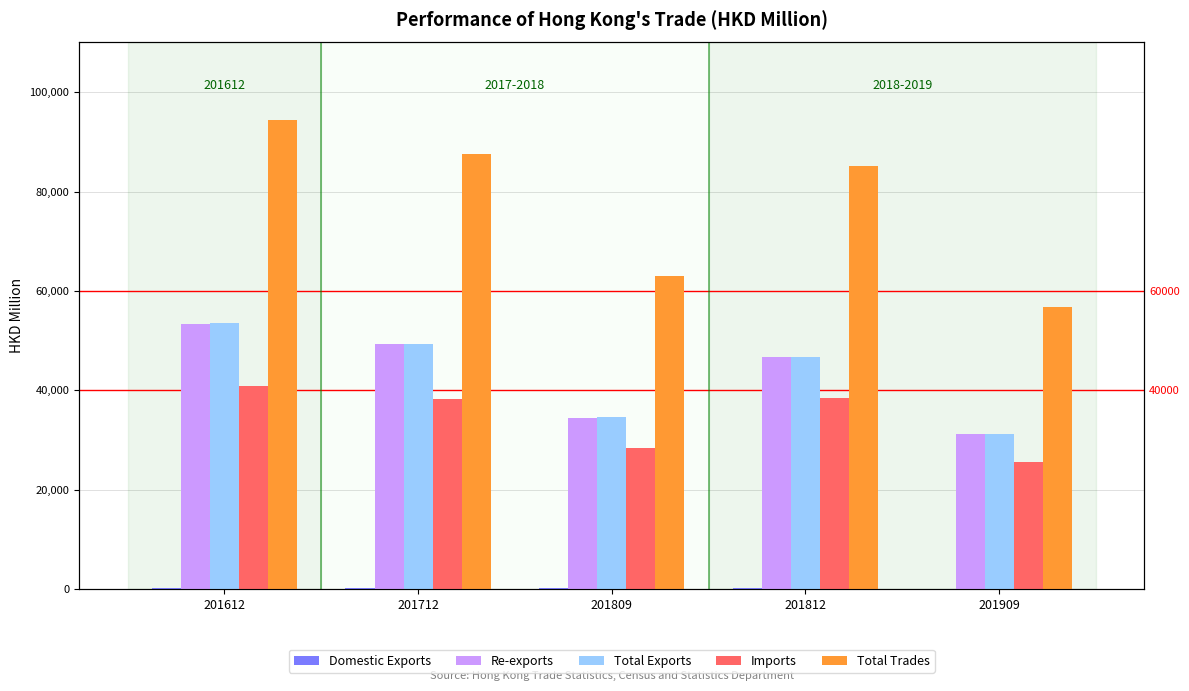

Where does the Total Trades series first go above 85197?

201612